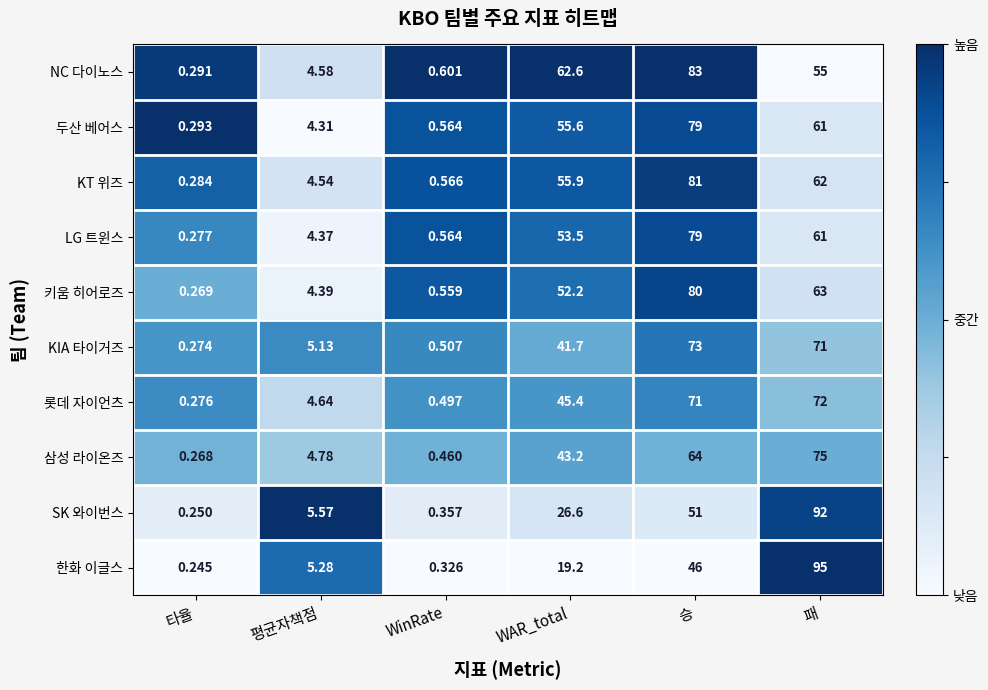

Which label corresponds to the largest value in the chart?

패